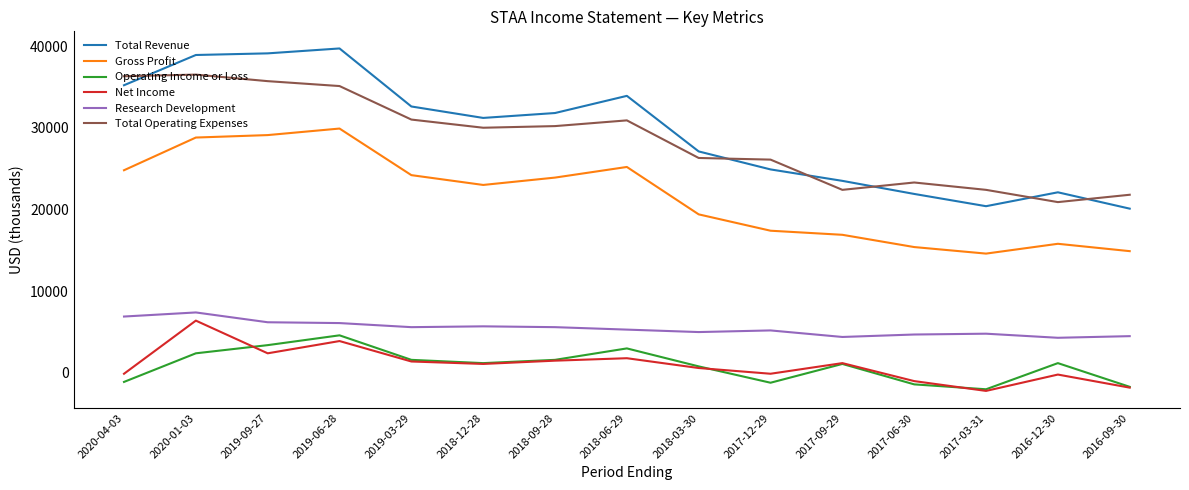

True or false: Gross Profit and Total Revenue cross at least once.

False